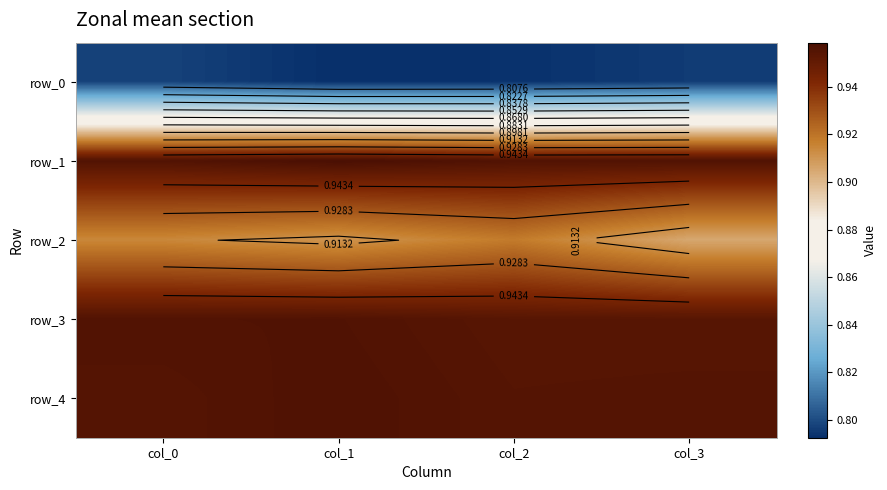

True or false: row_1 has a value of 1.0 at col_2.

True